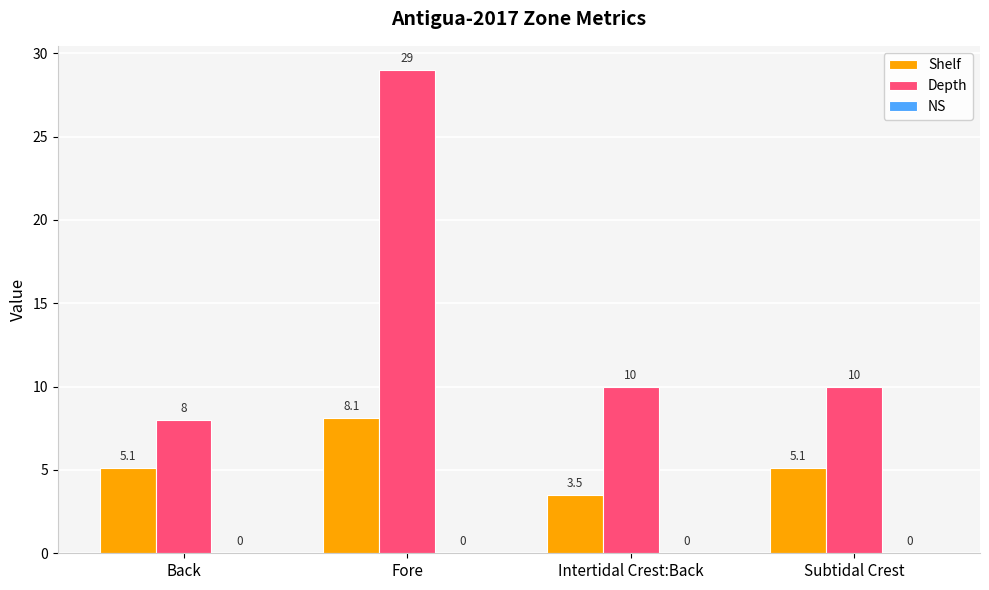

What is the difference between the maximum and minimum values in the Depth series?

21.0